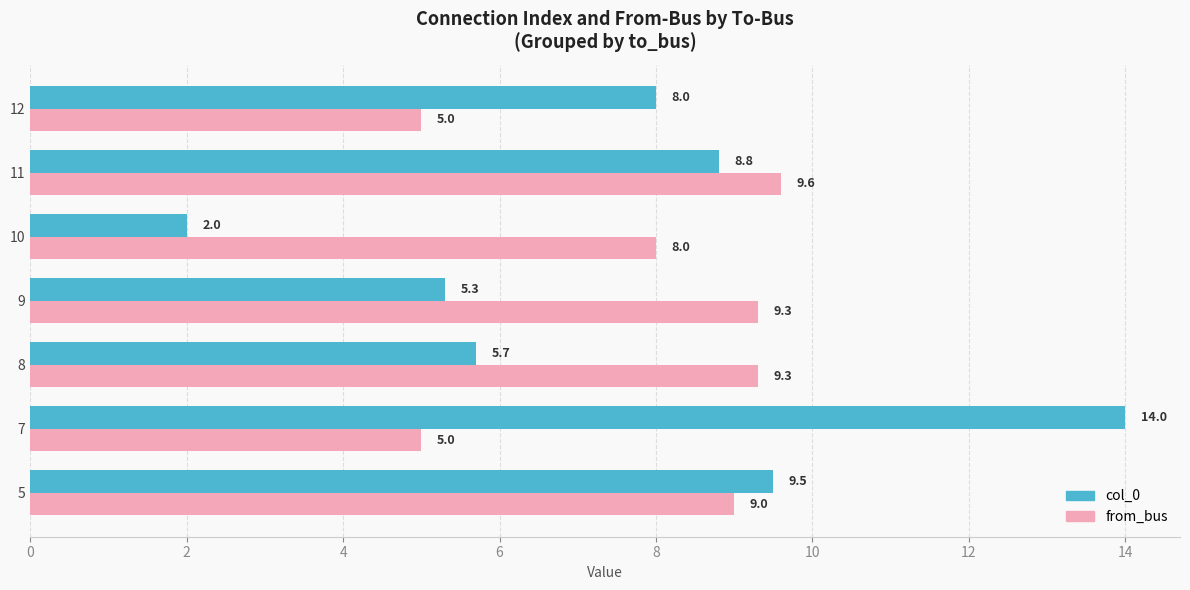

At how many categories does at least one series exceed 2?

7